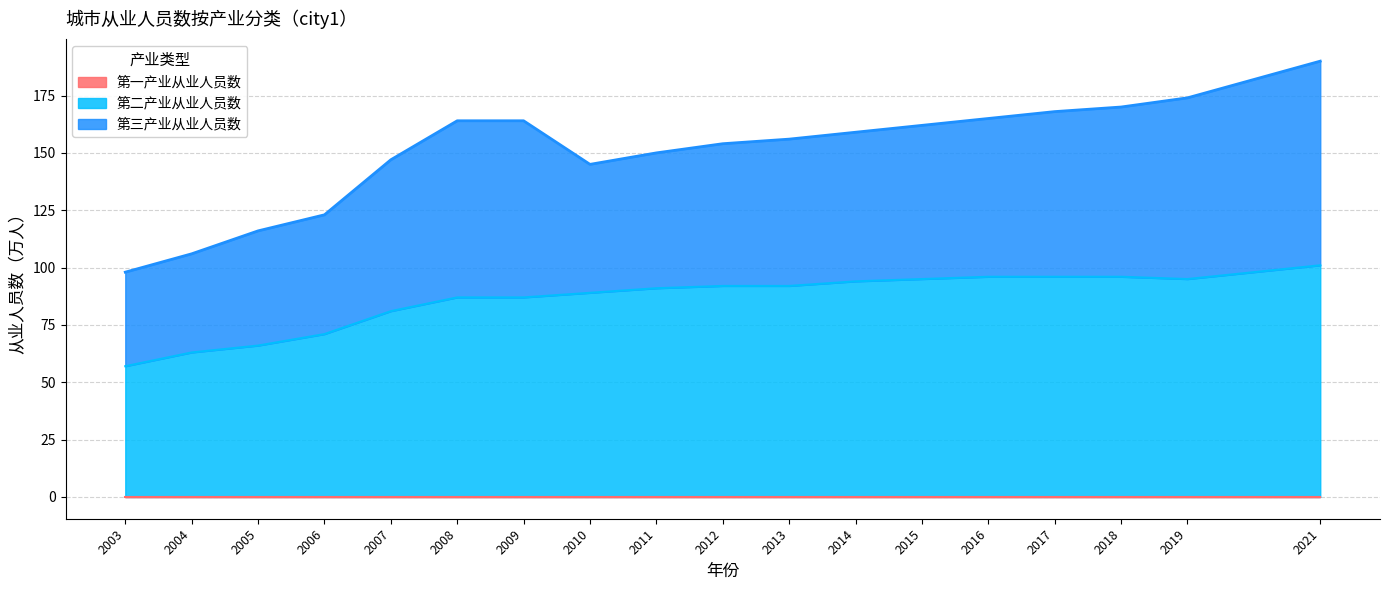

Does the chart display data point markers on the line(s)?

No